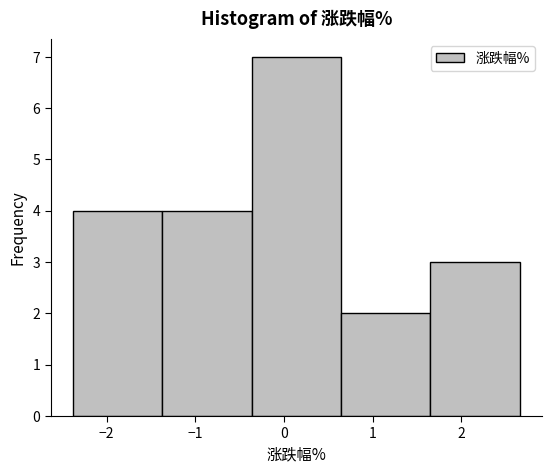

What is the height of the bar covering 1.7 to 2.7 on the x-axis? Neither the bar edges nor the heights are printed on the chart, so give them approximately, as read against the axes.

3